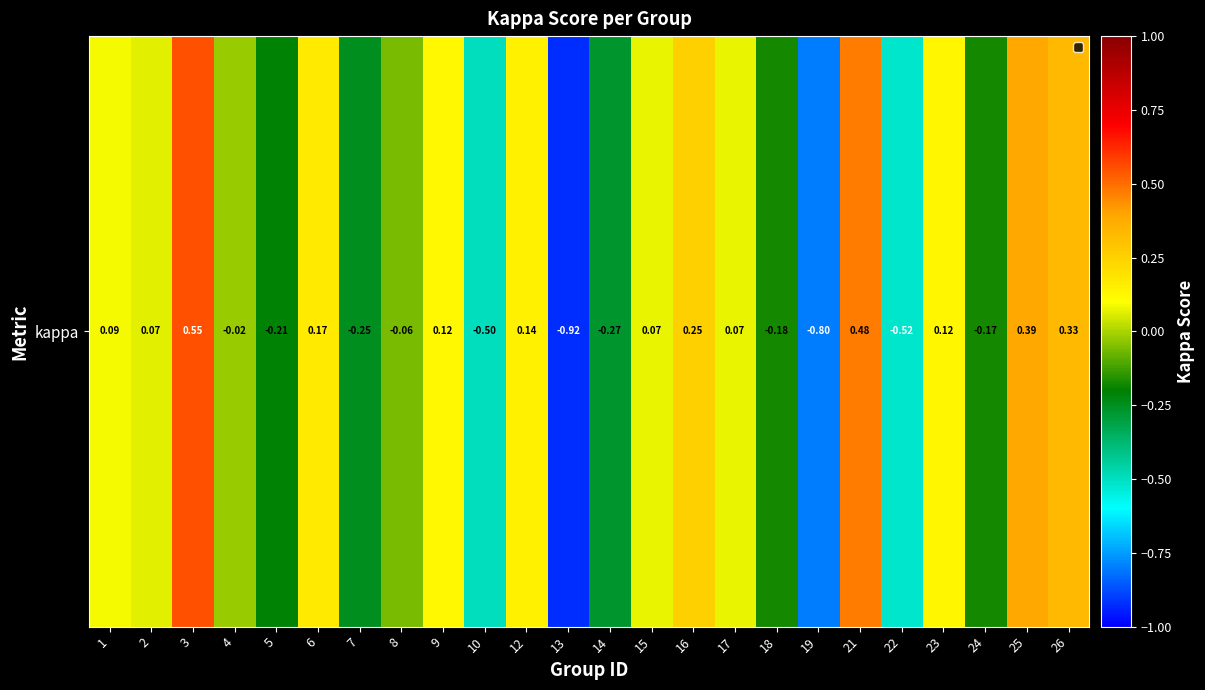

What is the difference between the values at 7 and 15?

0.3